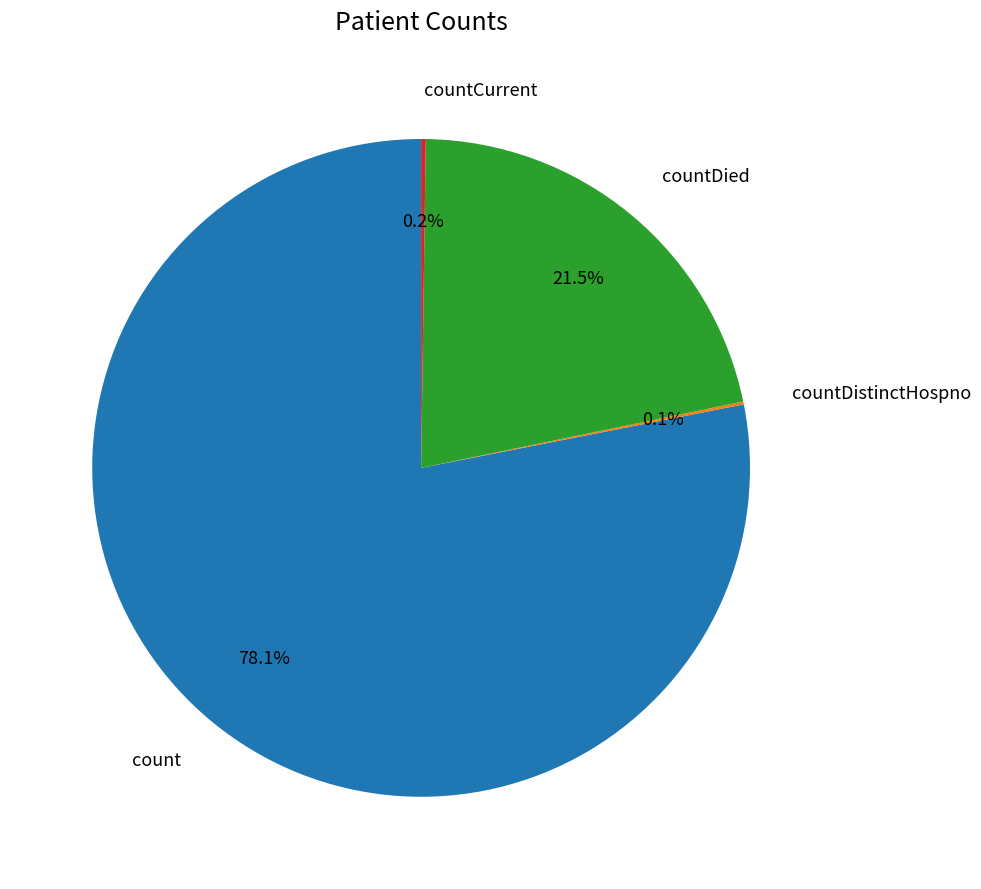

Is there a majority slice in this chart?

Yes